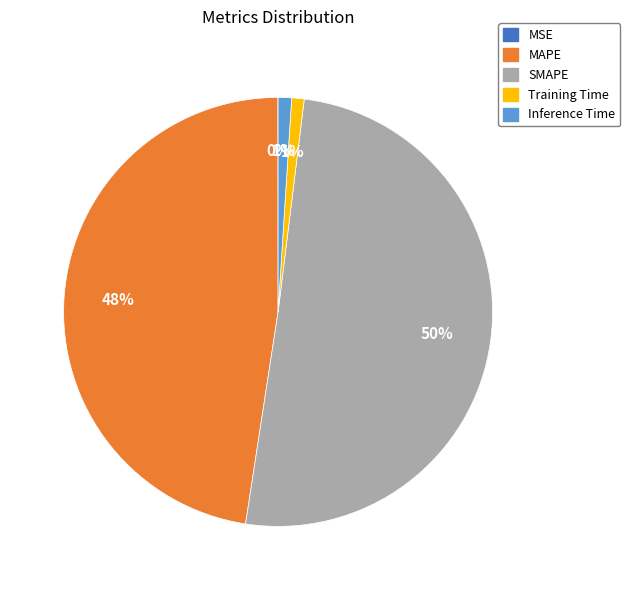

Which category has the biggest portion of the pie?

SMAPE